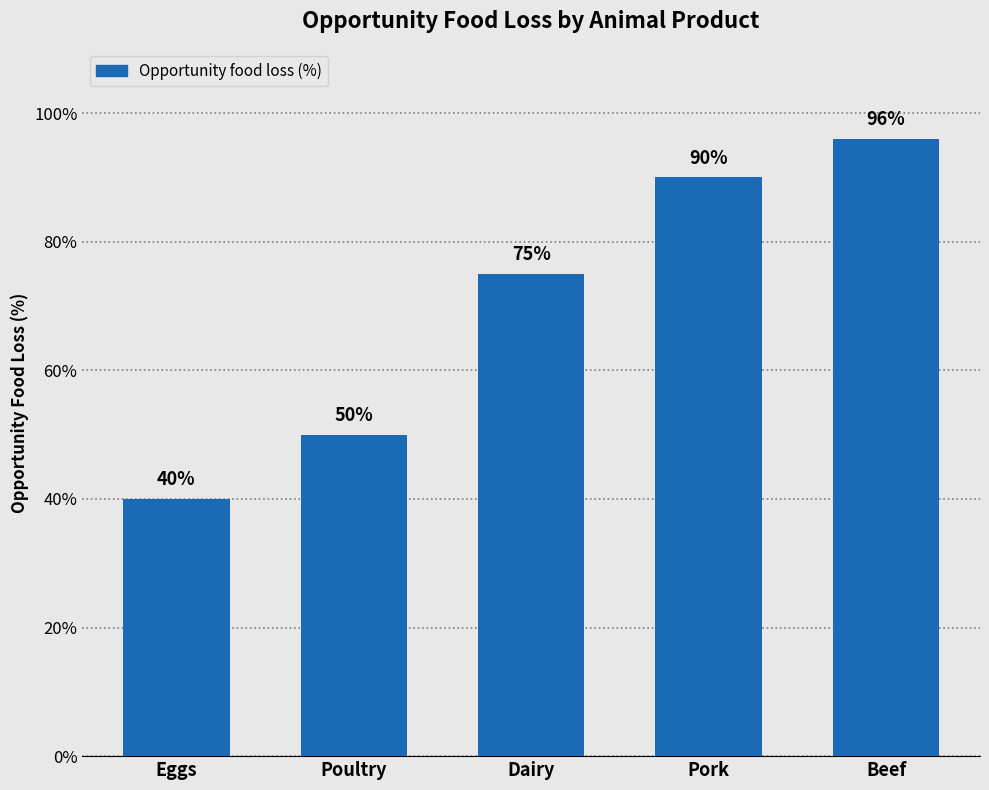

Which category has the lowest value across all series?

Eggs